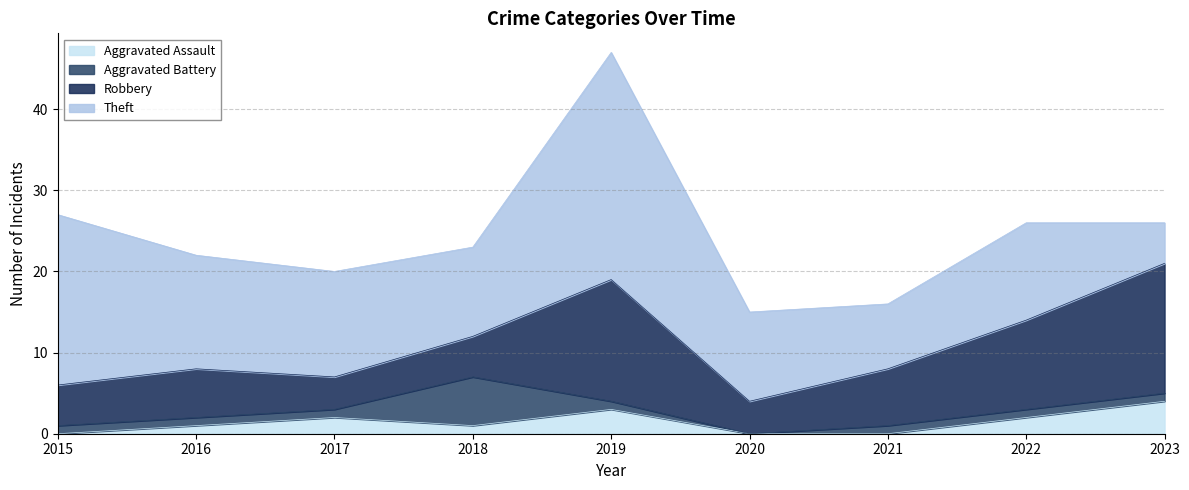

At which category does Aggravated Assault reach its first local valley?

2018